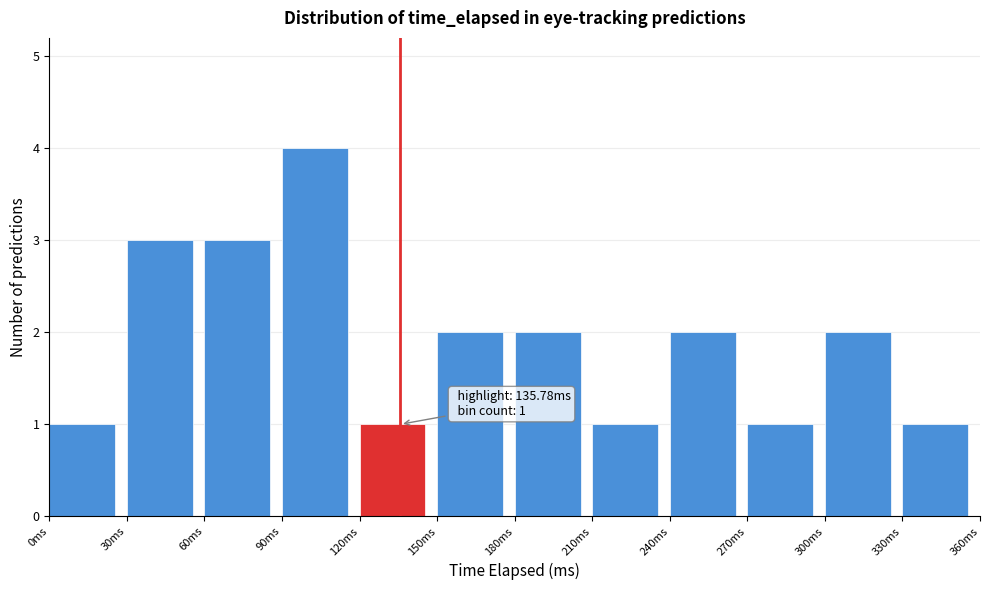

Over which range of the x-axis is the bar tallest?

90 to 120